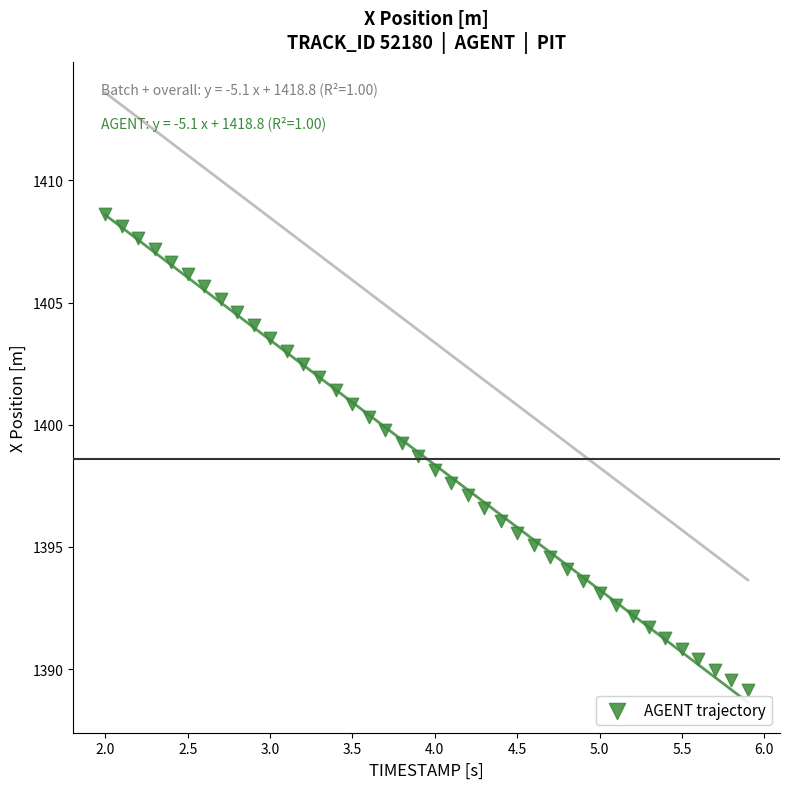

What is the range of X values (max minus min)?

3.9